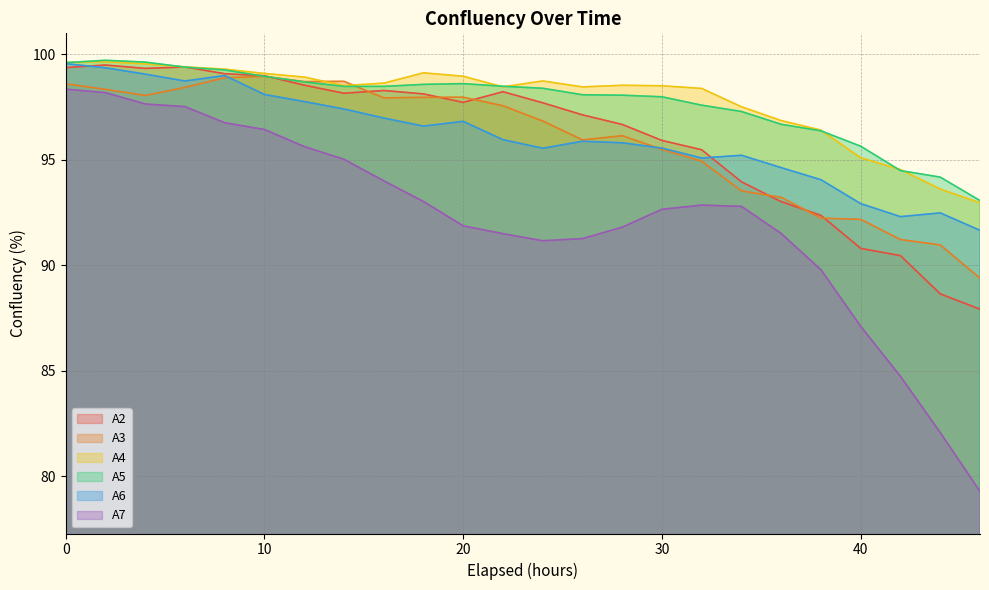

Which series has the largest range (max minus min)?

A7